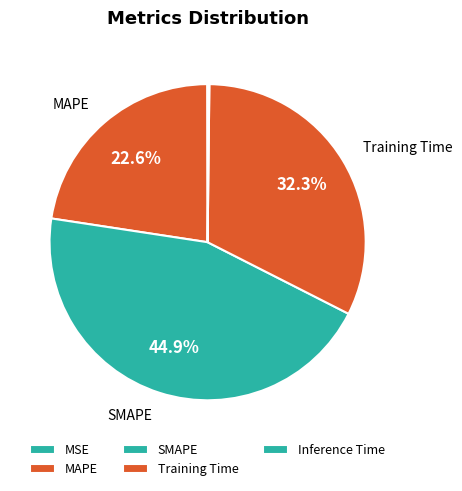

What portion of the pie excludes Inference Time?

99.8%